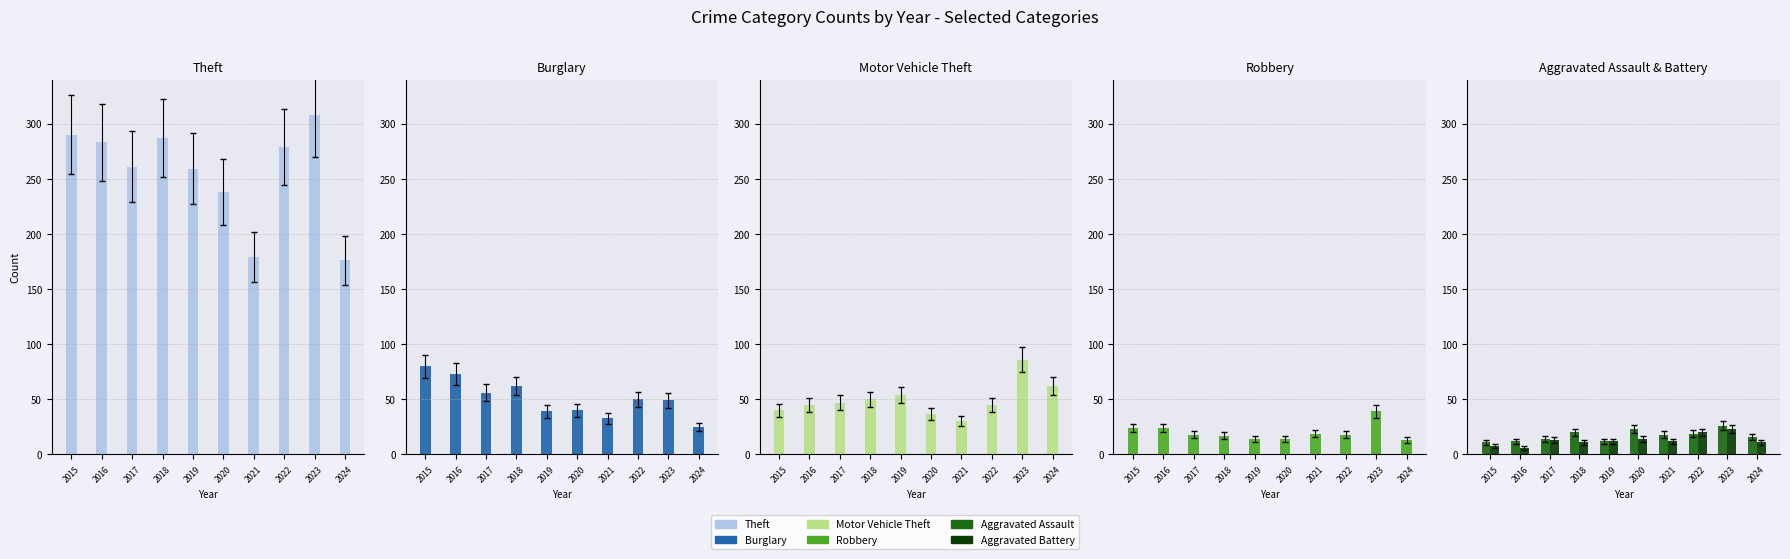

How many bars are there in each group?

6